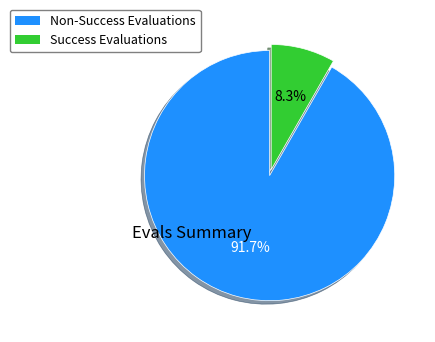

How many segments does this pie chart have?

2